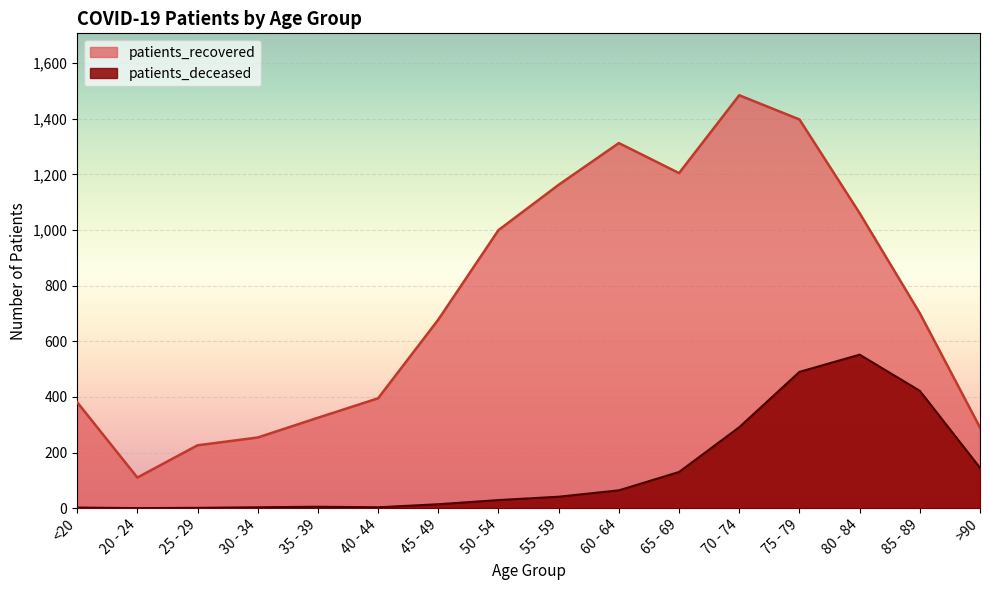

True or false: patients_deceased and patients_recovered cross at least once.

False